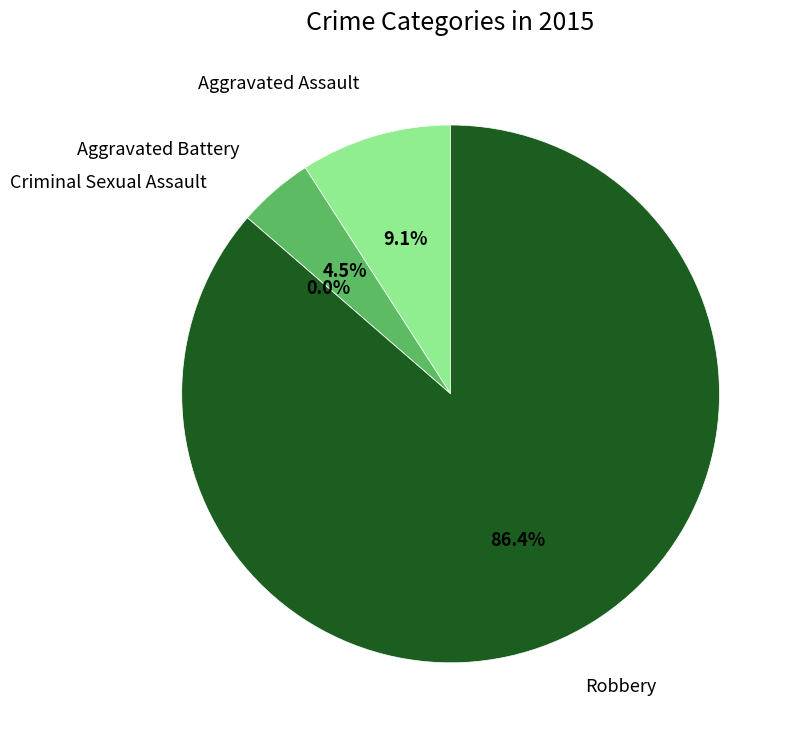

How many segments does this pie chart have?

4